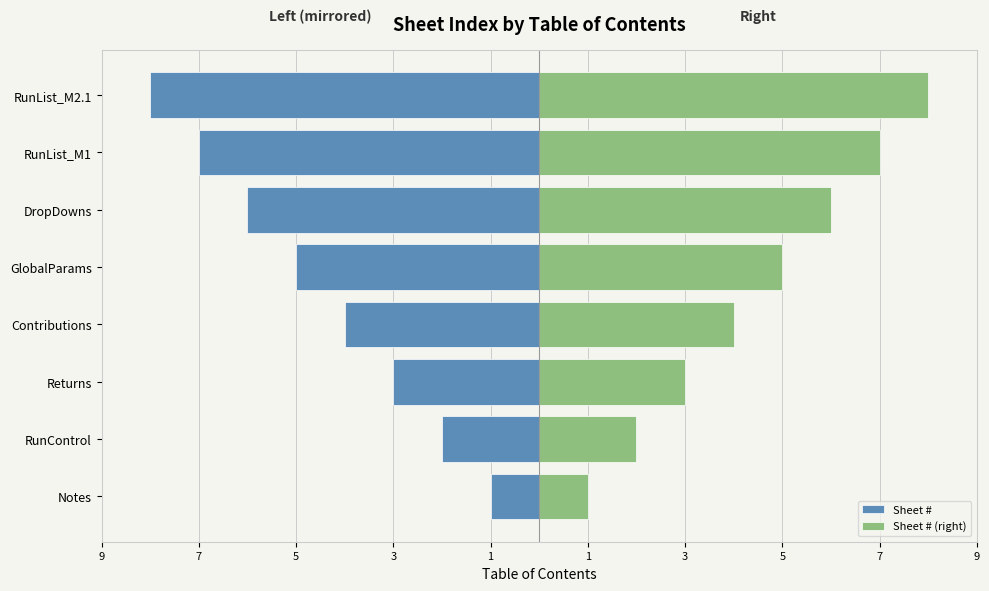

What is the lowest value of the Sheet # (right) series?

1